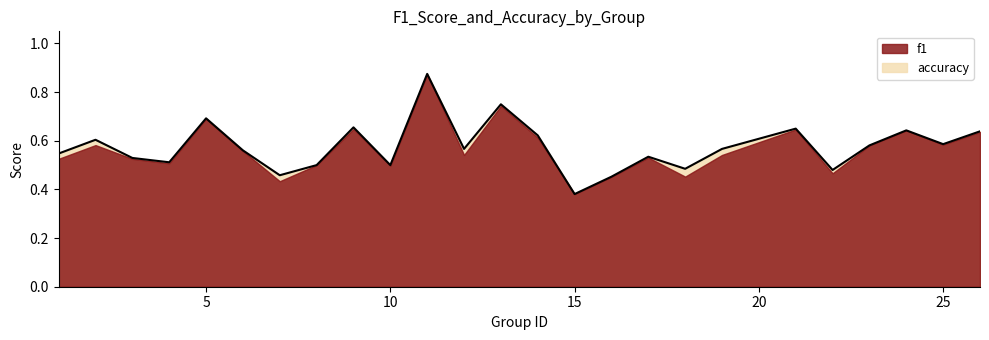

At which label is the value closest to 0?

15